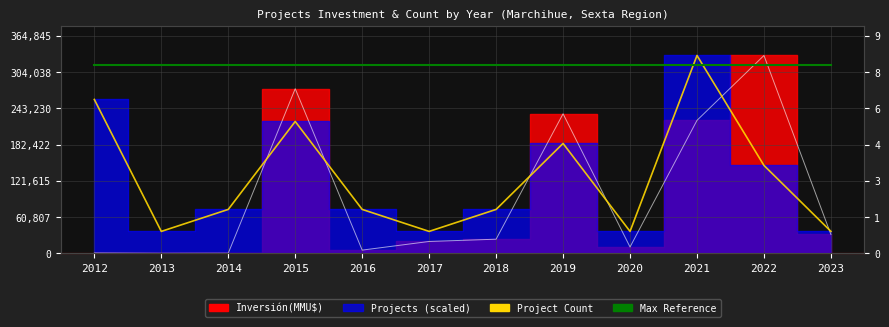

How many times do Project Count (scaled) and Available CPU cores (ref) cross each other?

2